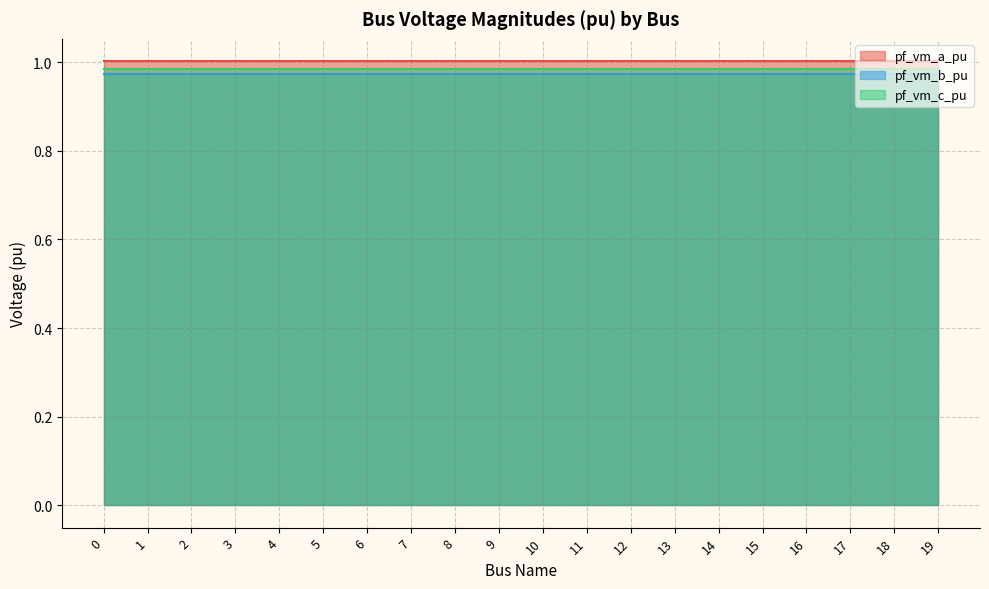

What are all the series names shown in the legend?

pf_vm_a_pu, pf_vm_b_pu, pf_vm_c_pu